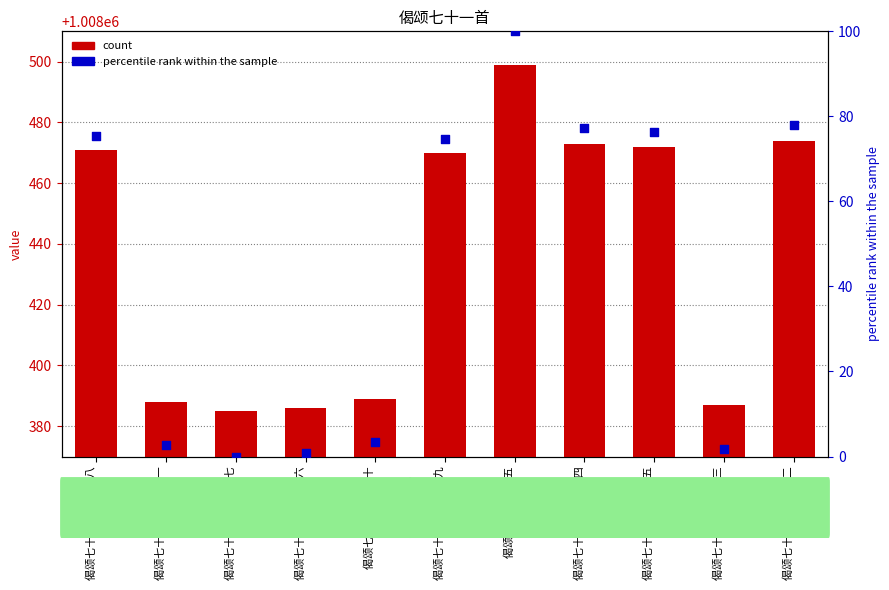

At how many categories does at least one series exceed 959856?

11